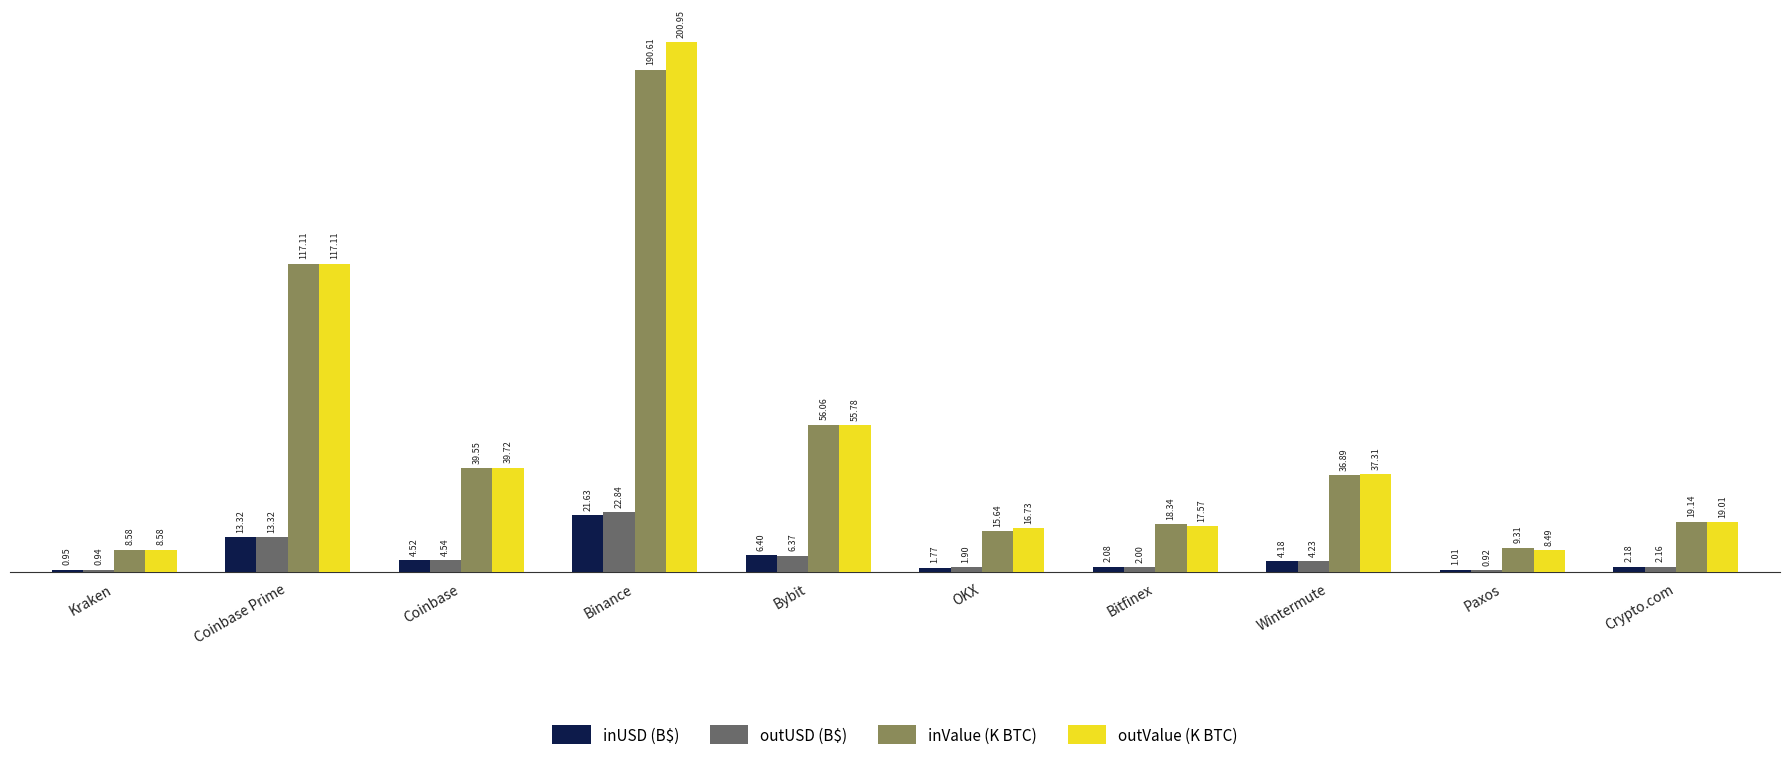

What is the difference between the maximum and second lowest values in the outUSD (B$) series?

21.9